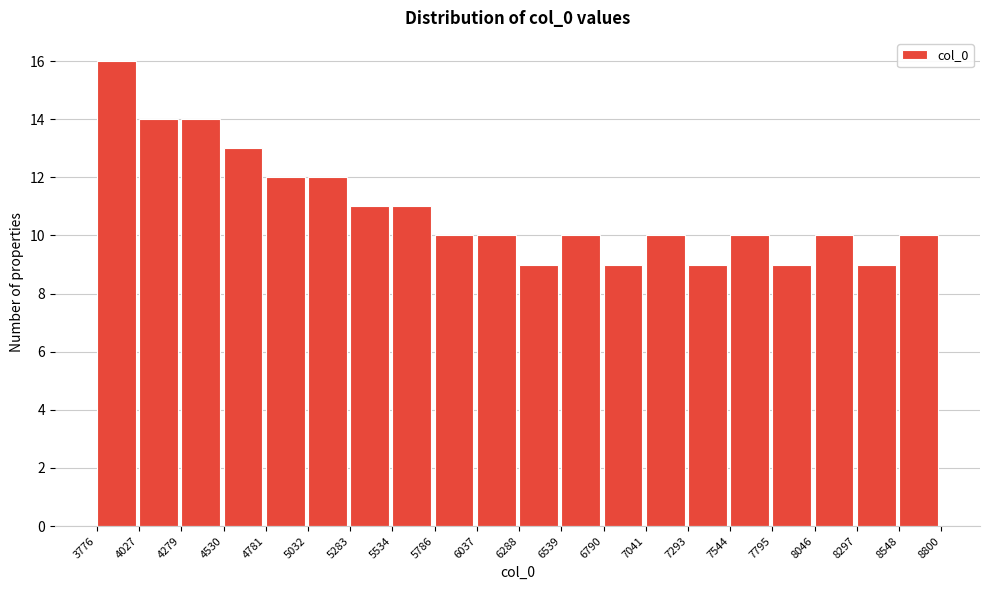

What is the height of the bar covering 6790 to 7041 on the x-axis? The values are not printed on the chart, so give them approximately, as read against the axis.

9